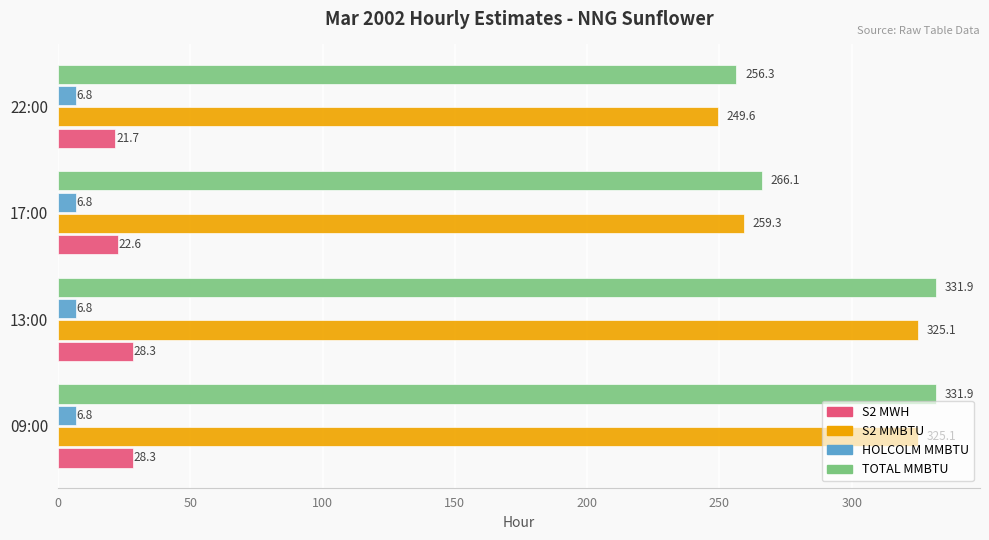

Read the TOTAL MMBTU value at 22:00.

256.3